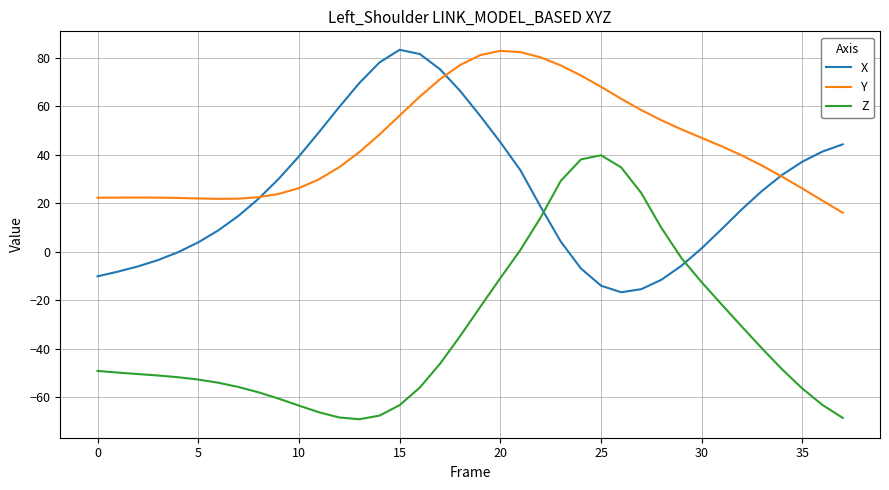

Rank the series by their average value, from lowest to highest.

Z, X, Y